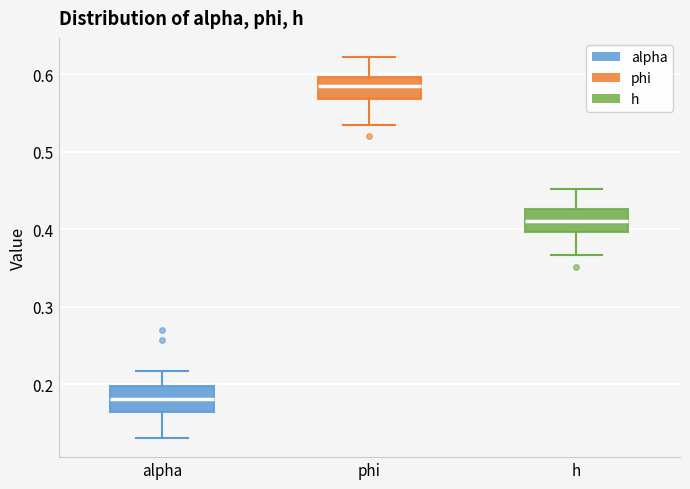

Reading left to right, transcribe this box plot: for each box, give where its median line is, the range the box spans, and where its two whiskers end, as read against the y-axis. The values are not printed on the chart, so give them approximately, as read against the axis.

alpha: median 0.18, box 0.16 to 0.20, whiskers 0.13 to 0.22
phi: median 0.59, box 0.57 to 0.60, whiskers 0.53 to 0.62
h: median 0.41, box 0.40 to 0.43, whiskers 0.37 to 0.45